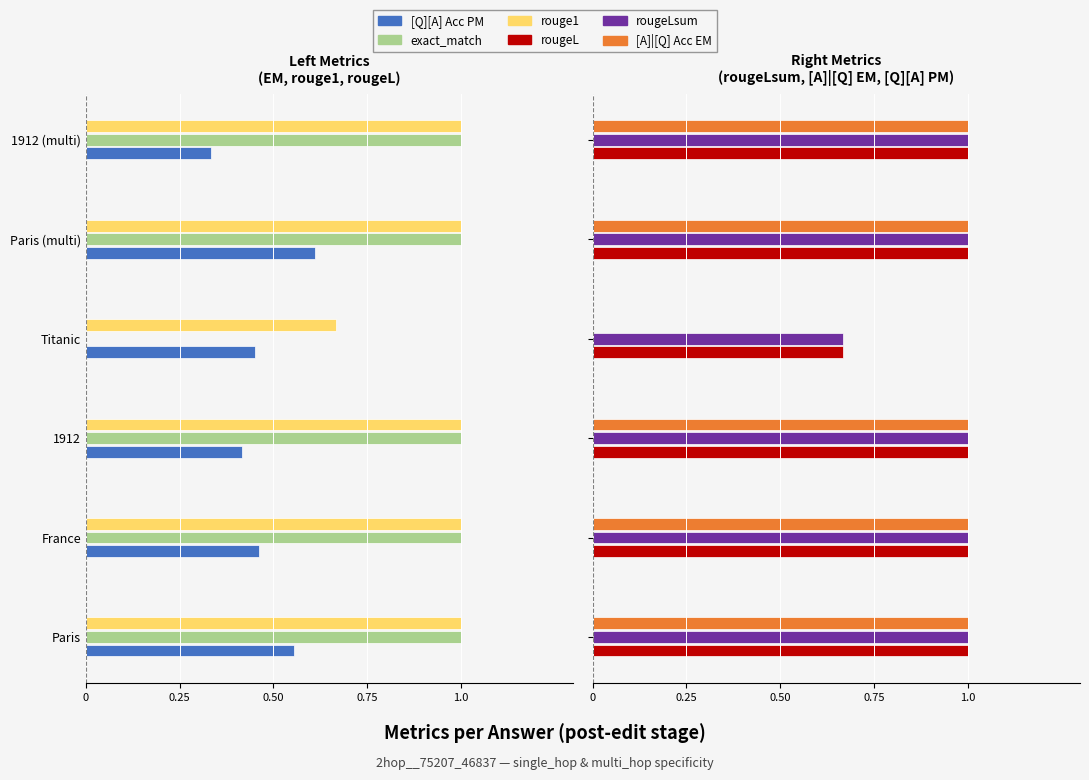

Which series has the largest total across all categories?

rougeL